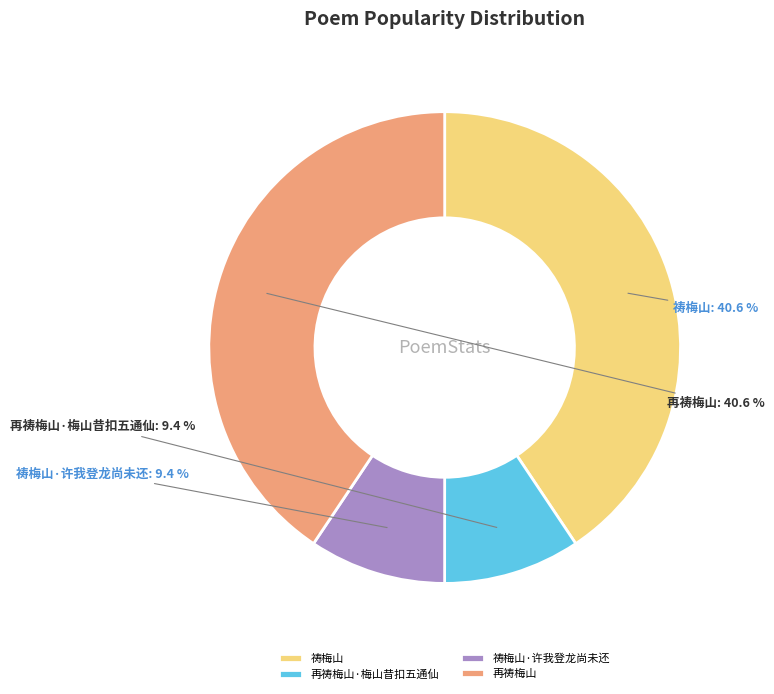

Is there any slice that represents more than half of the pie?

No